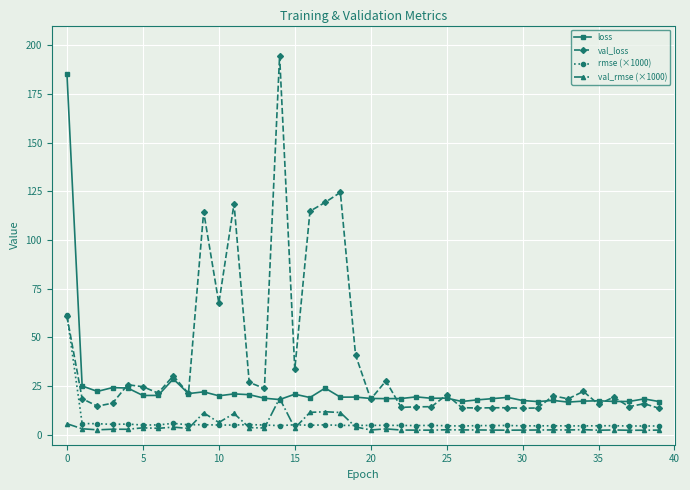

What are all the series names shown in the legend?

loss, val_loss, rmse (×1000), val_rmse (×1000)